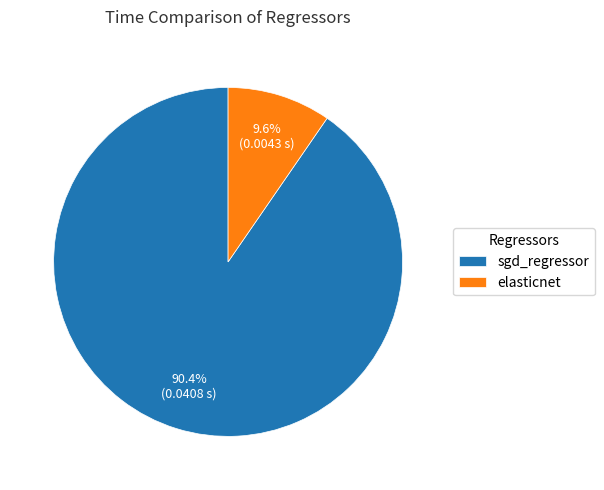

True or false: sgd_regressor accounts for 90% of the total.

True